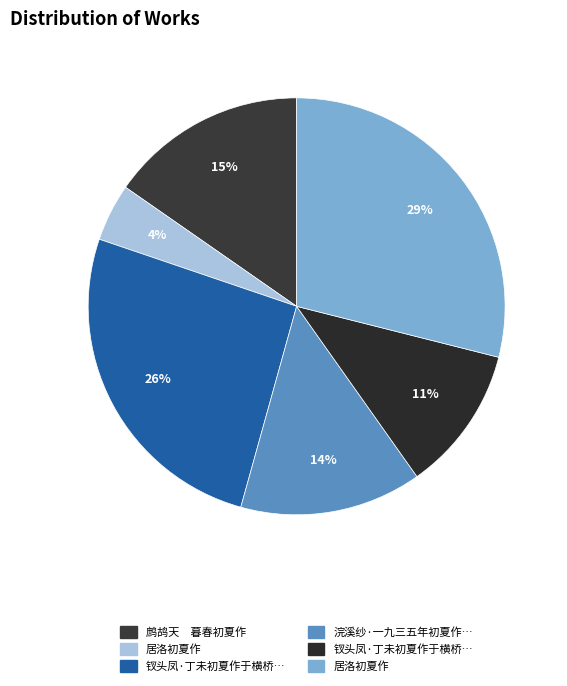

Which slice is the smallest?

居洛初夏作